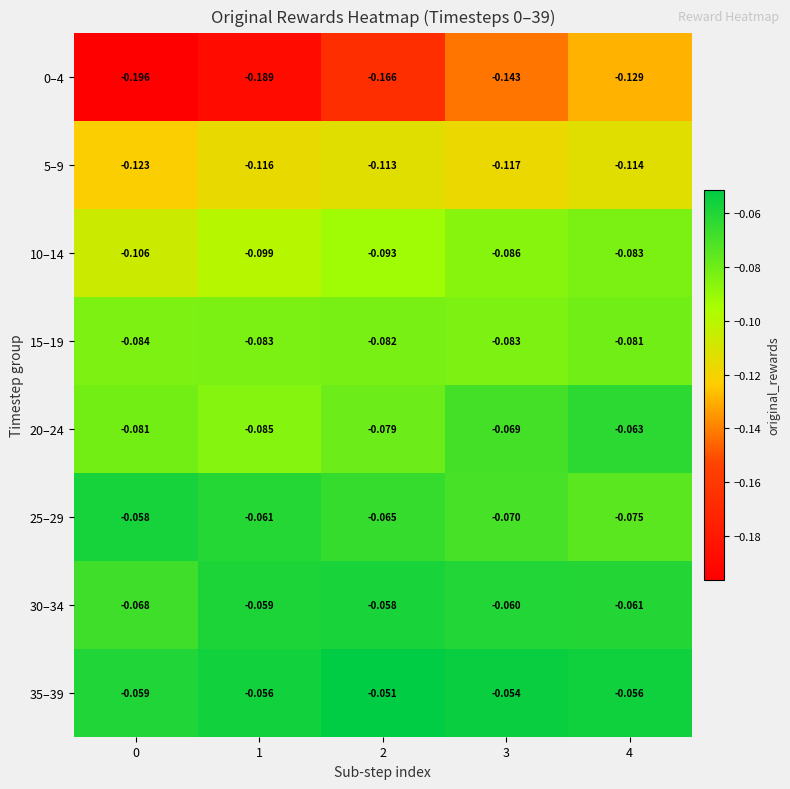

What is the spread (max minus min) of values at 0?

0.1